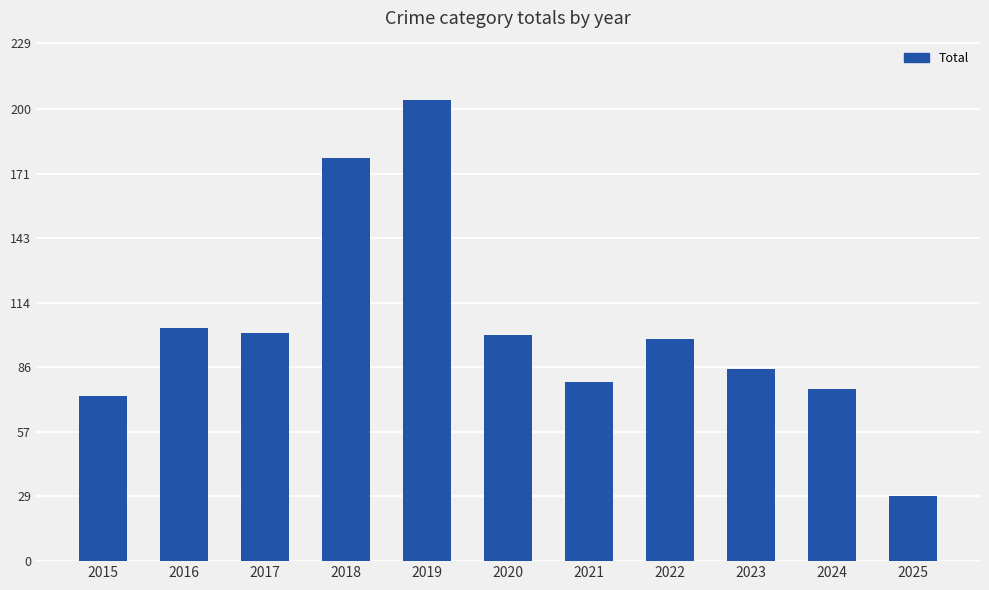

Reading right to left, list all the values displayed in this chart.

2025=29	2024=76	2023=85	2022=98	2021=79	2020=100	2019=204	2018=178	2017=101	2016=103	2015=73